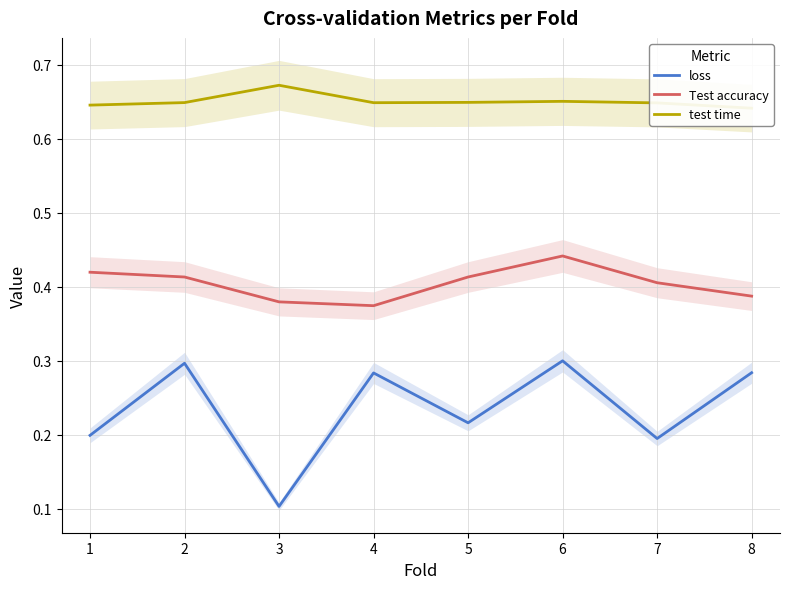

What is the lowest value of the test time series?

0.6